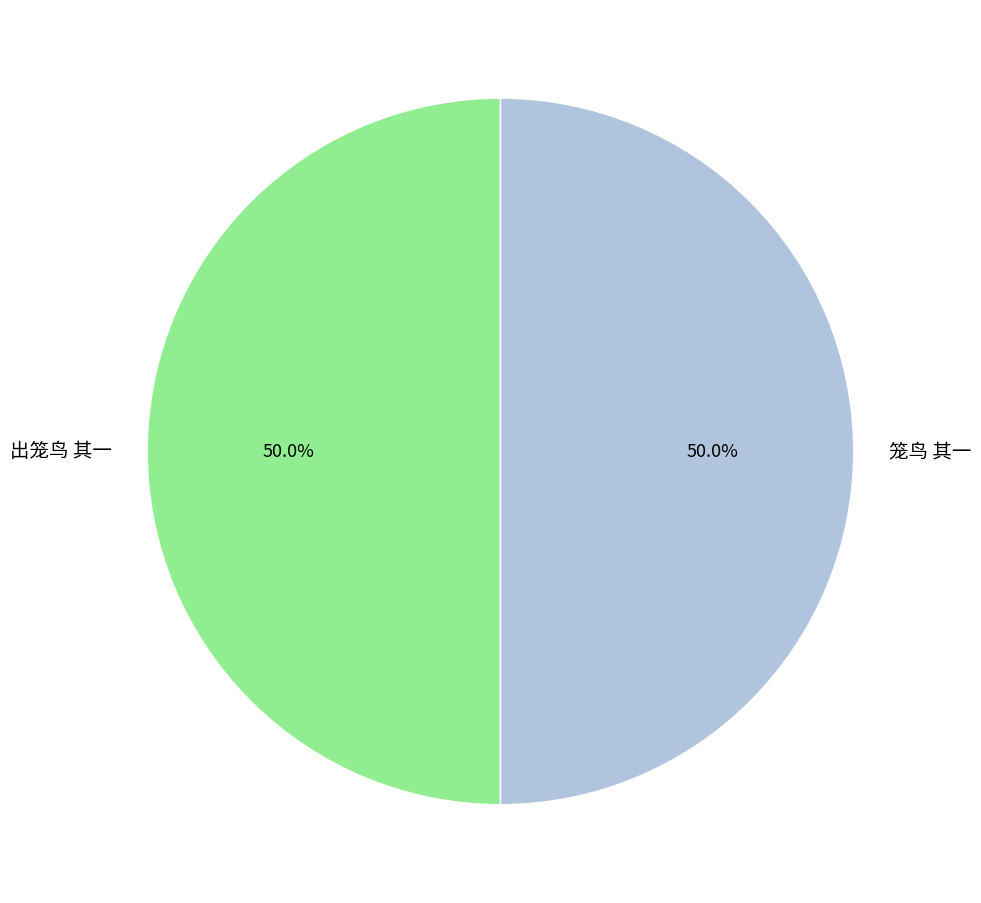

What is the ratio of the value at 笼鸟 其一 to the value at 出笼鸟 其一?

1.0